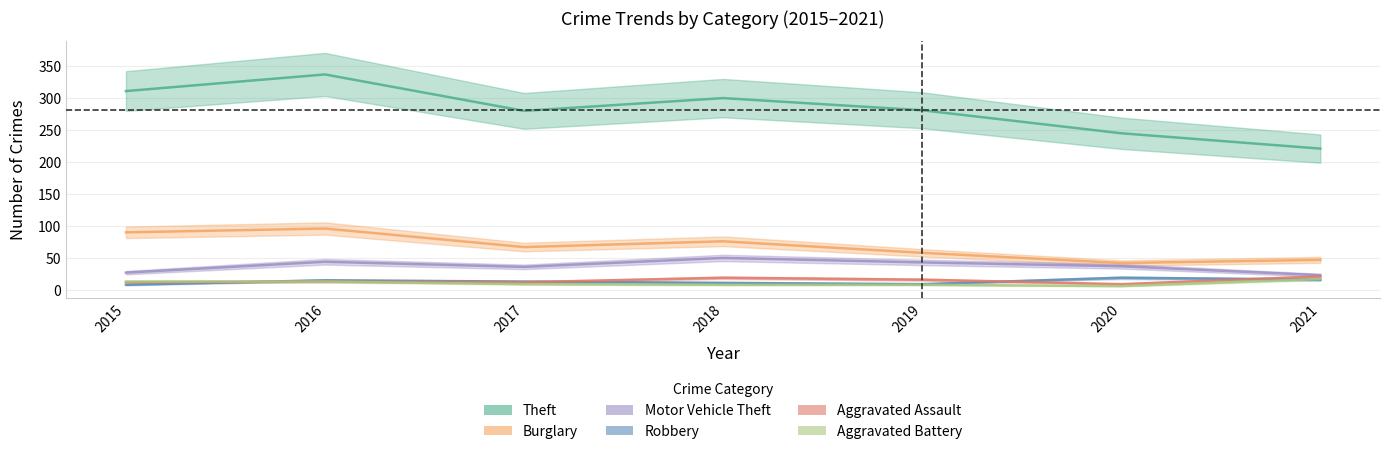

Reading left to right, list all the values displayed in this chart.

Theft: 311	337	280	300	281	245	221
Burglary: 90	96	67	76	58	42	47
Motor Vehicle Theft: 27	44	36	50	43	37	23
Robbery: 8	15	13	11	9	19	16
Aggravated Assault: 12	13	12	19	16	9	21
Aggravated Battery: 13	13	9	8	8	6	17